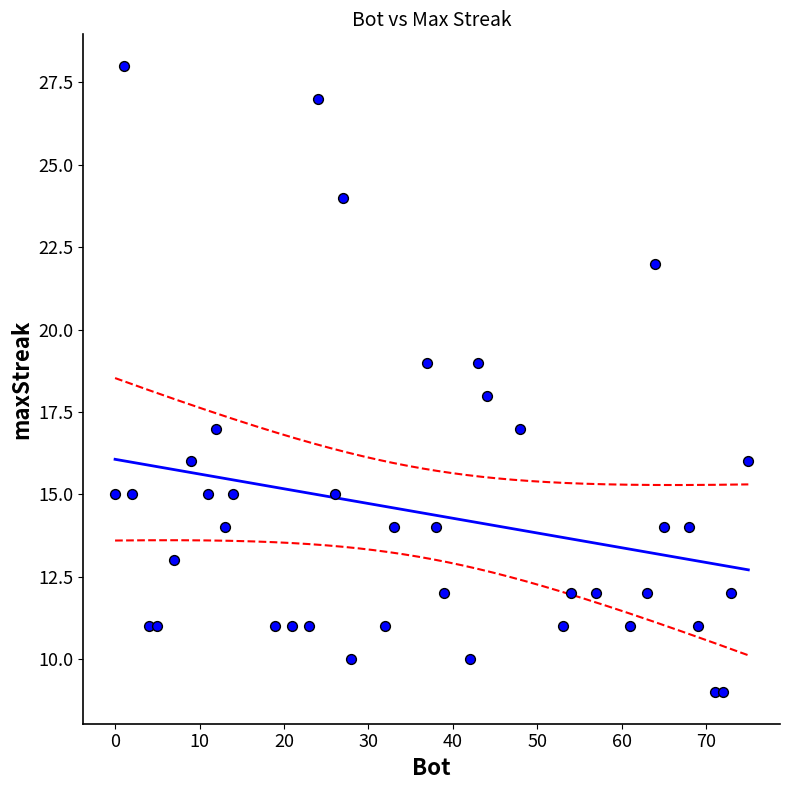

What is the range of X values (max minus min)?

75